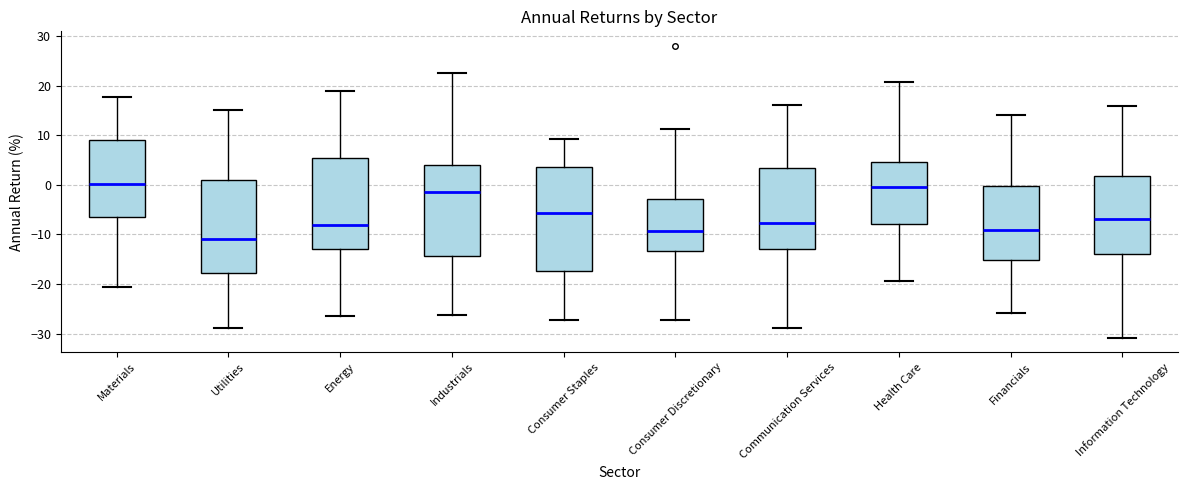

Reading left to right, read every box against the y-axis: the position of its median line, the range the box covers, and the ends of its whiskers. The values are not printed on the chart, so give them approximately, as read against the axis.

Materials: median 0, box -6 to 9, whiskers -21 to 18
Utilities: median -11, box -18 to 1, whiskers -29 to 15
Energy: median -8, box -13 to 5, whiskers -26 to 19
Industrials: median -1, box -14 to 4, whiskers -26 to 23
Consumer Staples: median -6, box -17 to 4, whiskers -27 to 9
Consumer Discretionary: median -9, box -13 to -3, whiskers -27 to 11
Communication Services: median -8, box -13 to 3, whiskers -29 to 16
Health Care: median 0, box -8 to 5, whiskers -19 to 21
Financials: median -9, box -15 to 0, whiskers -26 to 14
Information Technology: median -7, box -14 to 2, whiskers -31 to 16